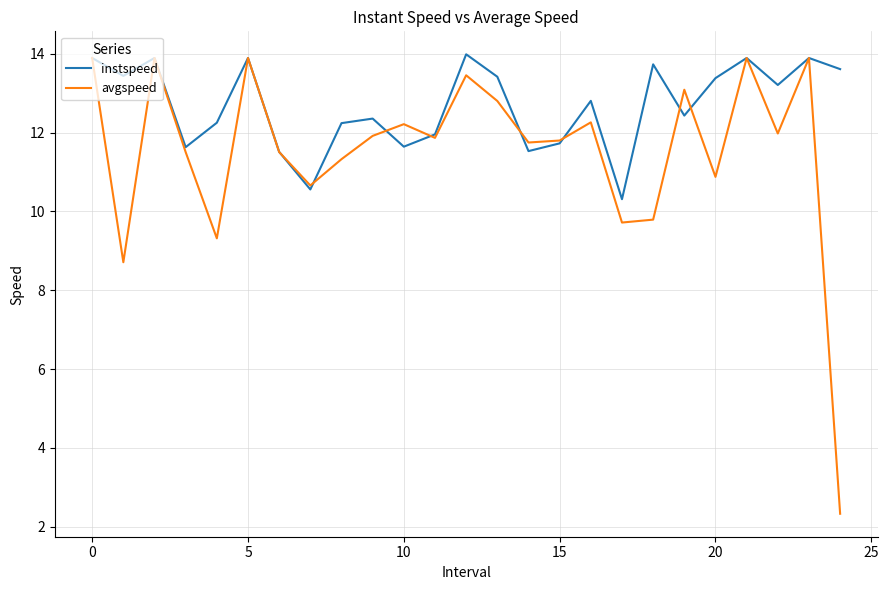

List the series in order of their overall mean, highest first.

instspeed, avgspeed